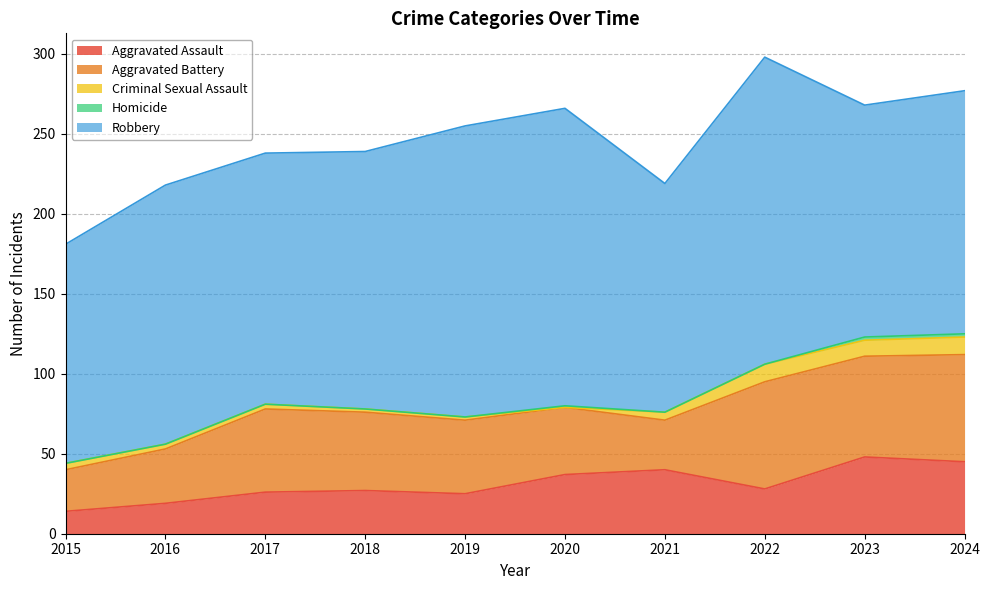

Reading right to left, extract all data points from this chart.

Aggravated Assault: 2024=45	2023=48	2022=28	2021=40	2020=37	2019=25	2018=27	2017=26	2016=19	2015=14
Aggravated Battery: 2024=67	2023=63	2022=67	2021=31	2020=42	2019=46	2018=49	2017=52	2016=34	2015=26
Criminal Sexual Assault: 2024=11	2023=10	2022=11	2021=5	2020=0	2019=2	2018=2	2017=3	2016=3	2015=4
Homicide: 2024=2	2023=2	2022=0	2021=0	2020=1	2019=0	2018=0	2017=0	2016=0	2015=0
Robbery: 2024=152	2023=145	2022=192	2021=143	2020=186	2019=182	2018=161	2017=157	2016=162	2015=137